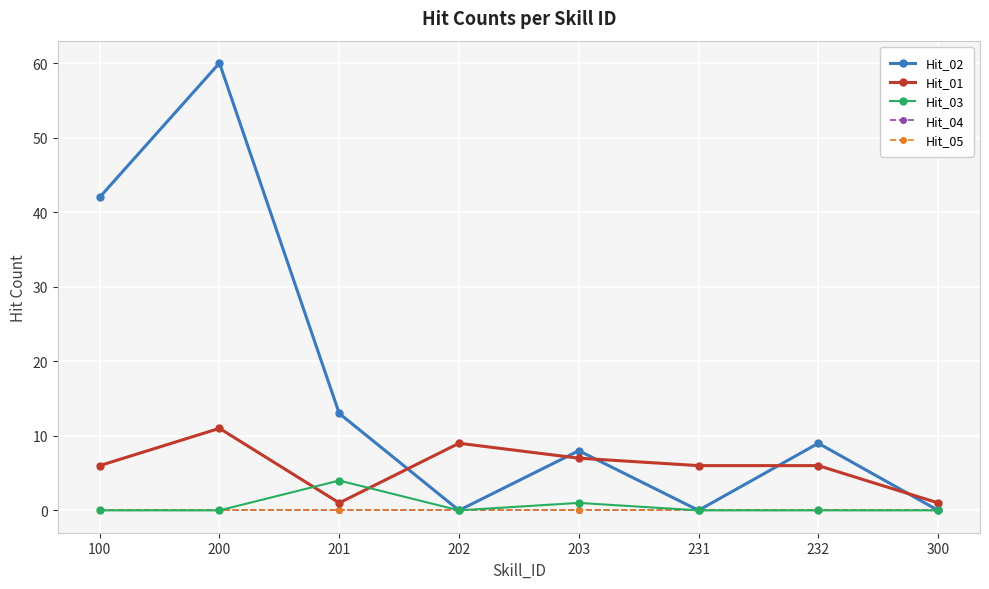

At which category does Hit_03 reach its first local peak?

201